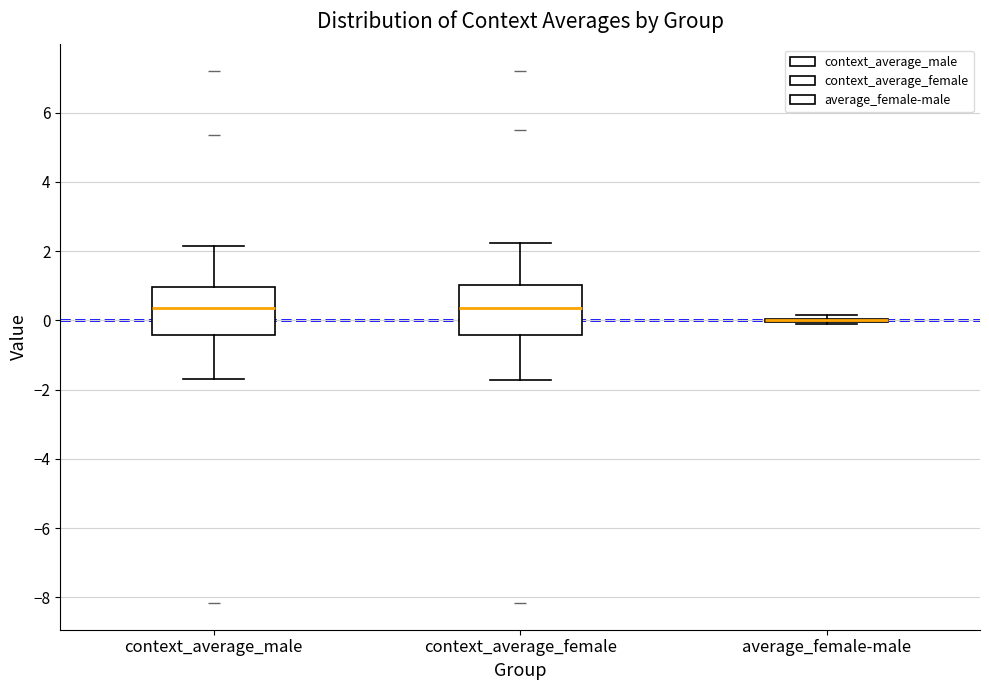

Reading left to right, transcribe this box plot: for each box, give where its median line is, the range the box spans, and where its two whiskers end, as read against the y-axis. The values are not printed on the chart, so give them approximately, as read against the axis.

context_average_male: median 0.4, box -0.4 to 1.0, whiskers -1.6 to 2.2
context_average_female: median 0.4, box -0.4 to 1.0, whiskers -1.8 to 2.2
average_female-male: box collapsed to a line at 0.0, whiskers -0.2 to 0.2